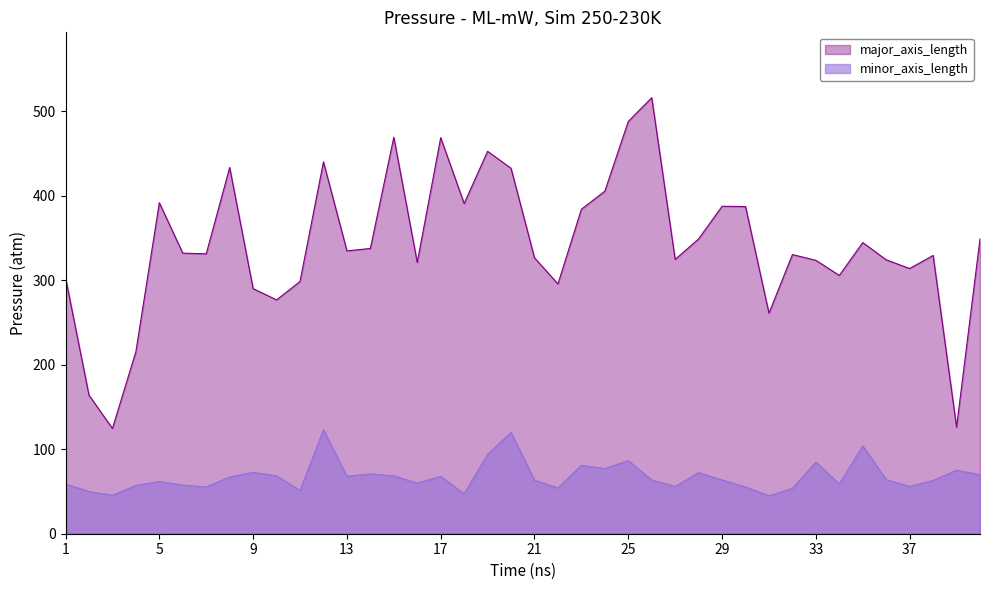

True or false: major_axis_length and minor_axis_length intersect in this chart.

False